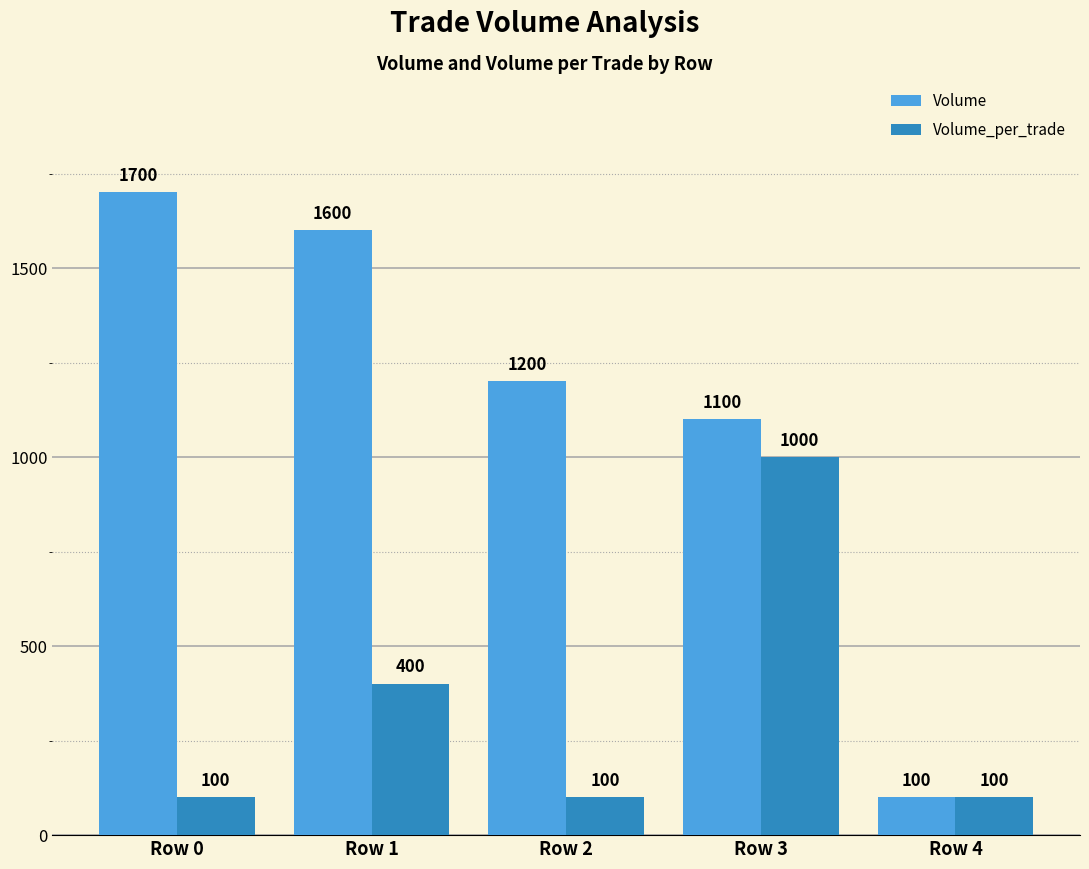

The value of Volume_per_trade at Row 1 is 400. True or false?

True